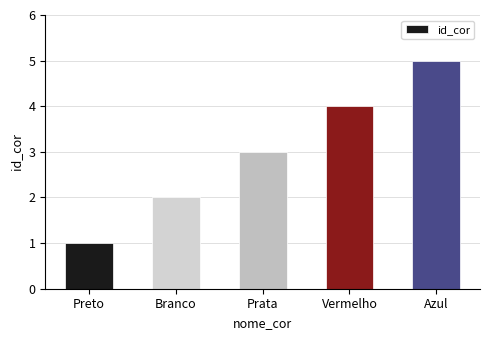

Does the chart contain stacked bars?

No